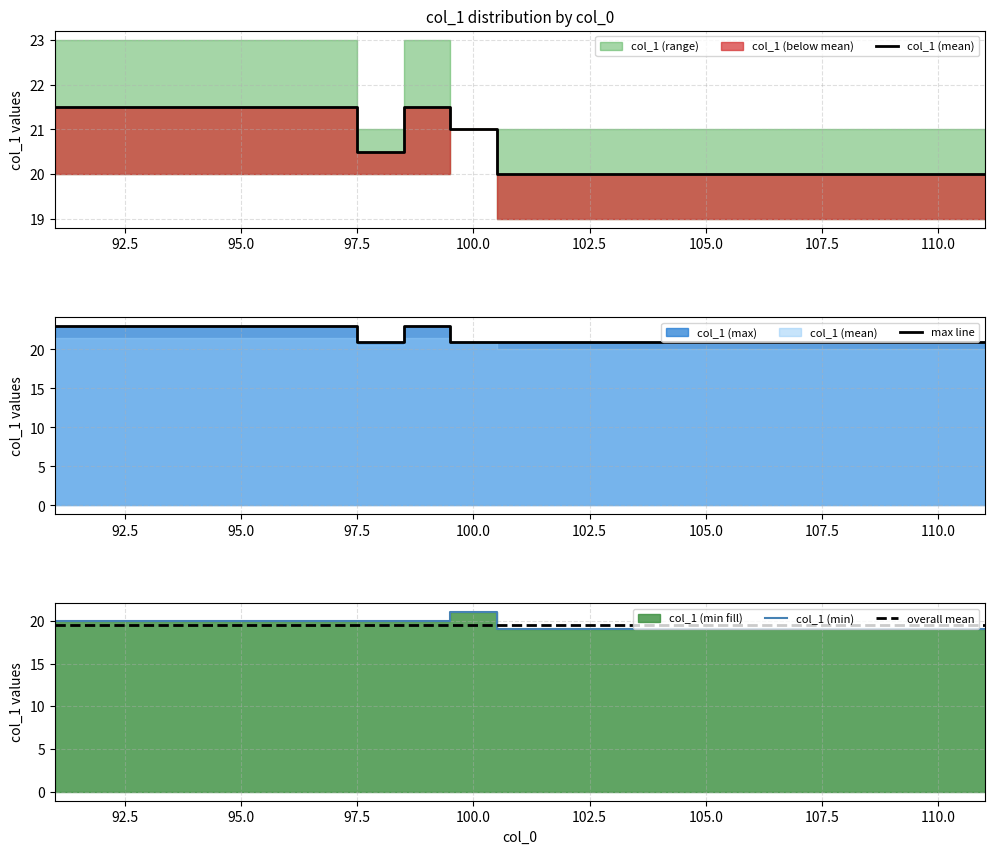

Rank the series by their average value, from lowest to highest.

col_1_min, col_1_mean, col_1_max